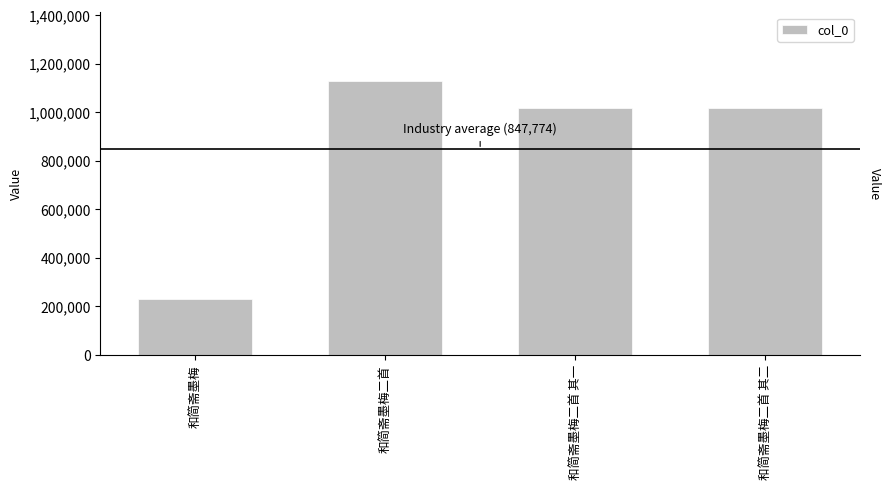

The chart shows a value of 402451 at 和简斋墨梅二首. True or false?

False